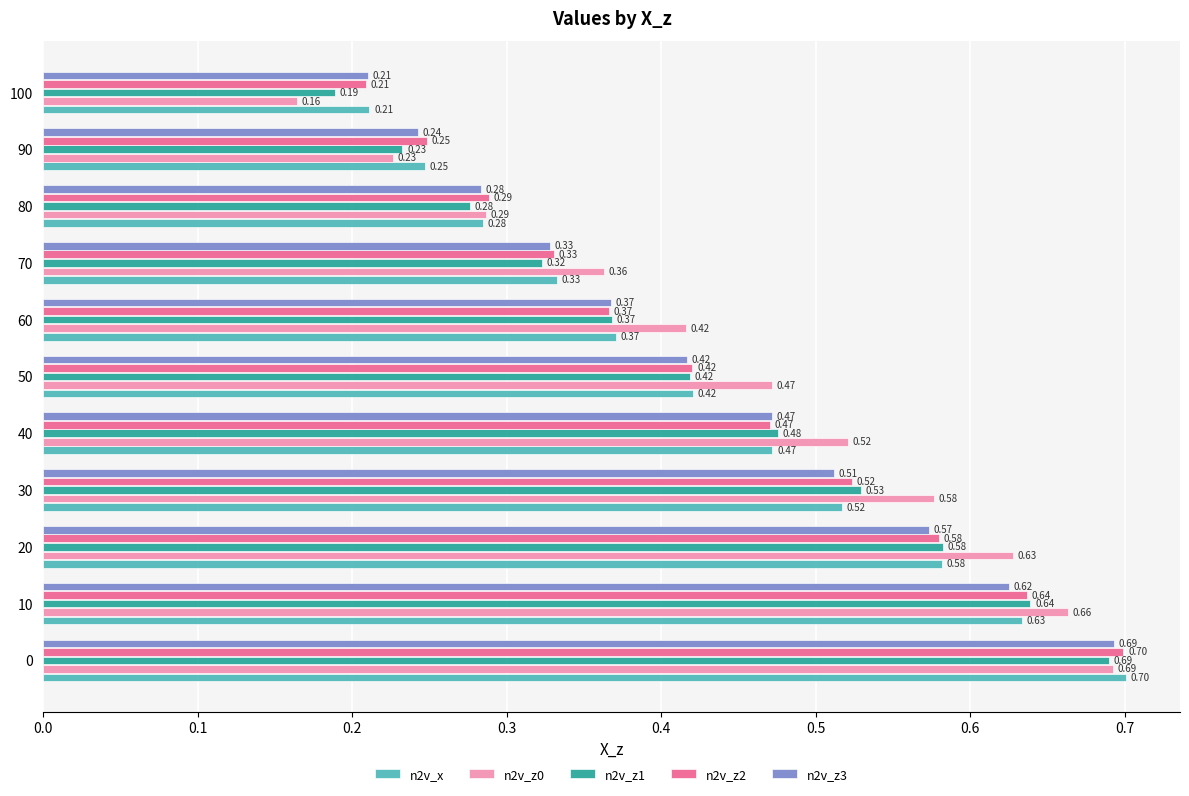

List the labels in order of n2v_z3 value, smallest first.

100, 90, 80, 70, 60, 50, 40, 30, 20, 10, 0